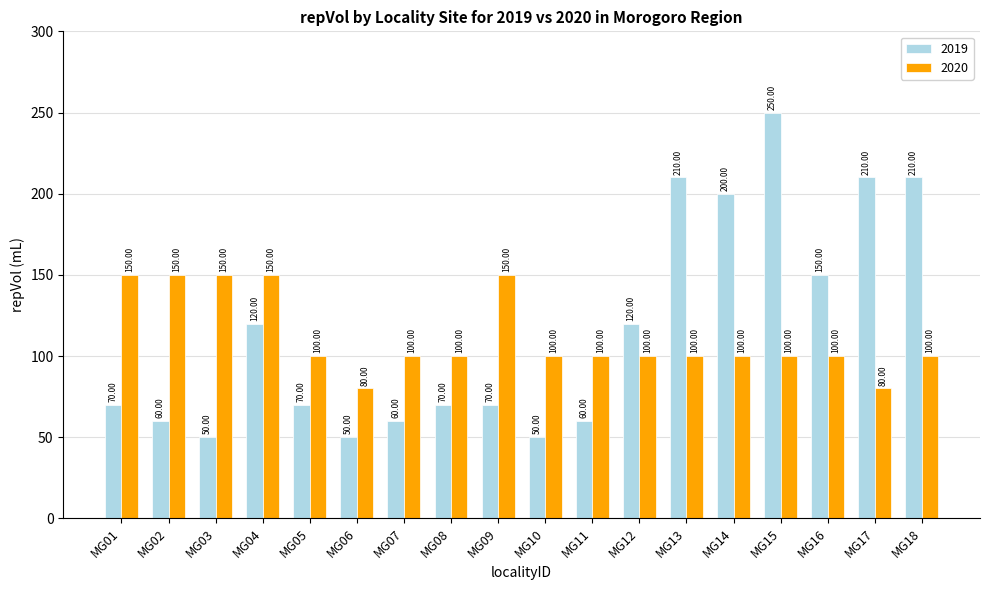

True or false: 2020 has a value of 157 at MG05.

False